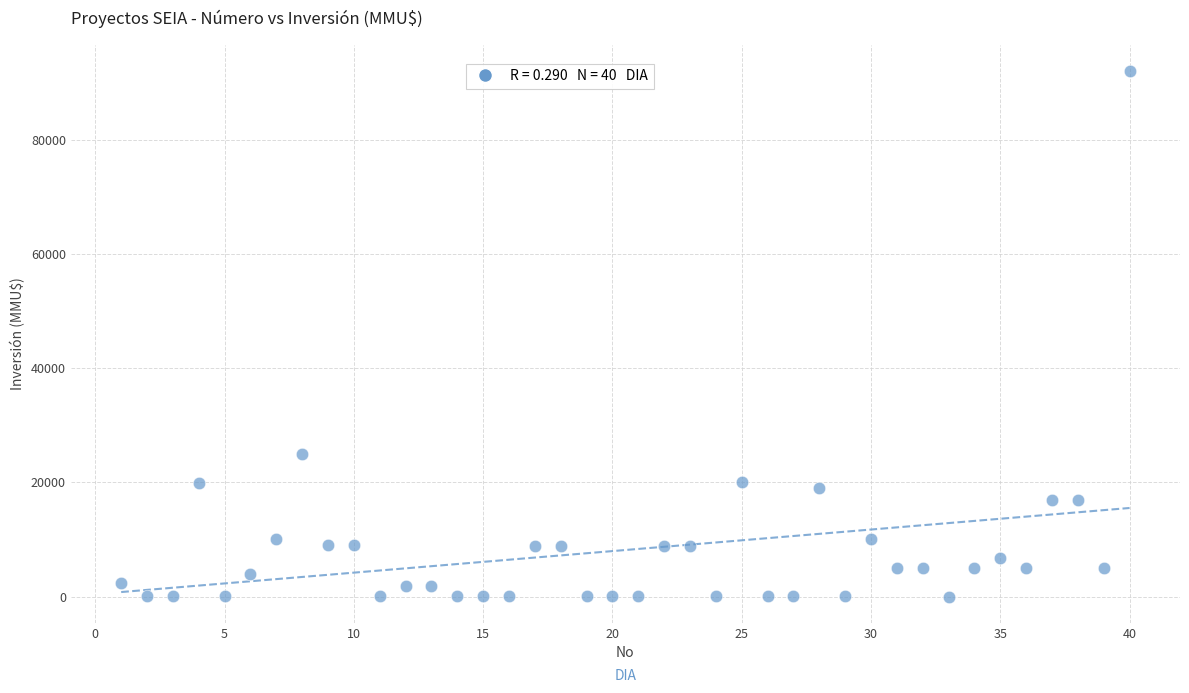

What is the range of Y values (max minus min)?

91990